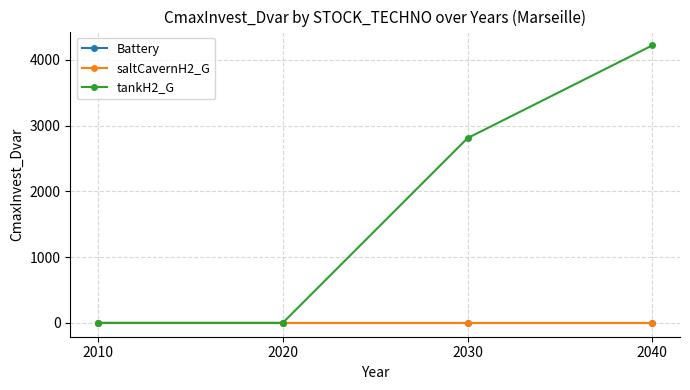

Does the chart have visible grid lines?

Yes